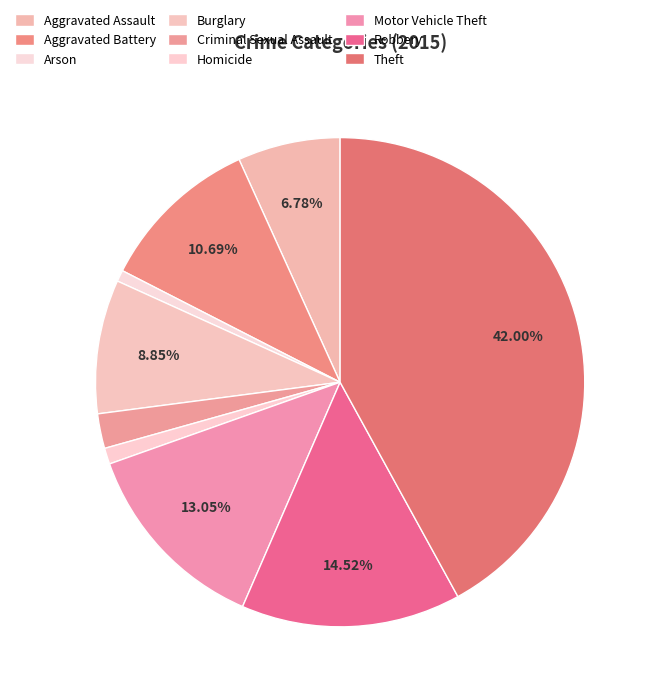

Approximately how many times larger is the value at Aggravated Assault compared to Robbery?

0.5